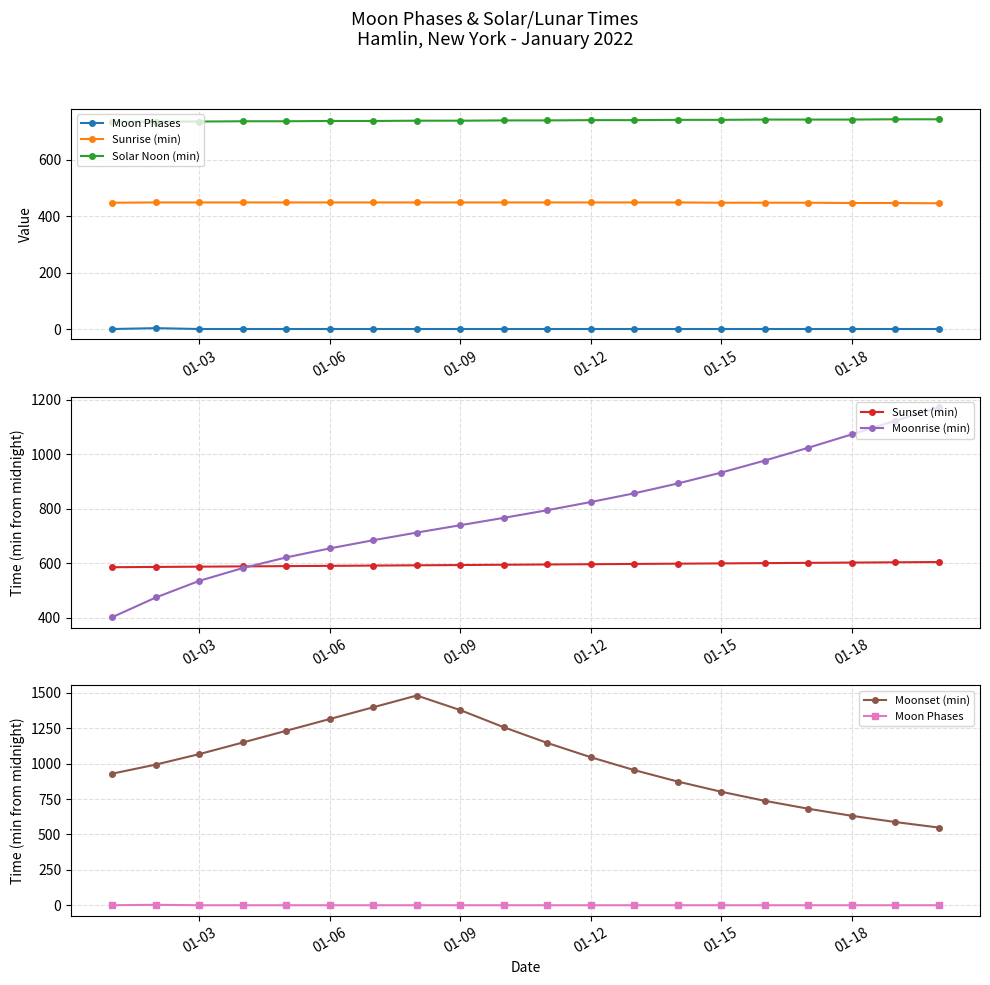

How many lines are shown in the chart?

6